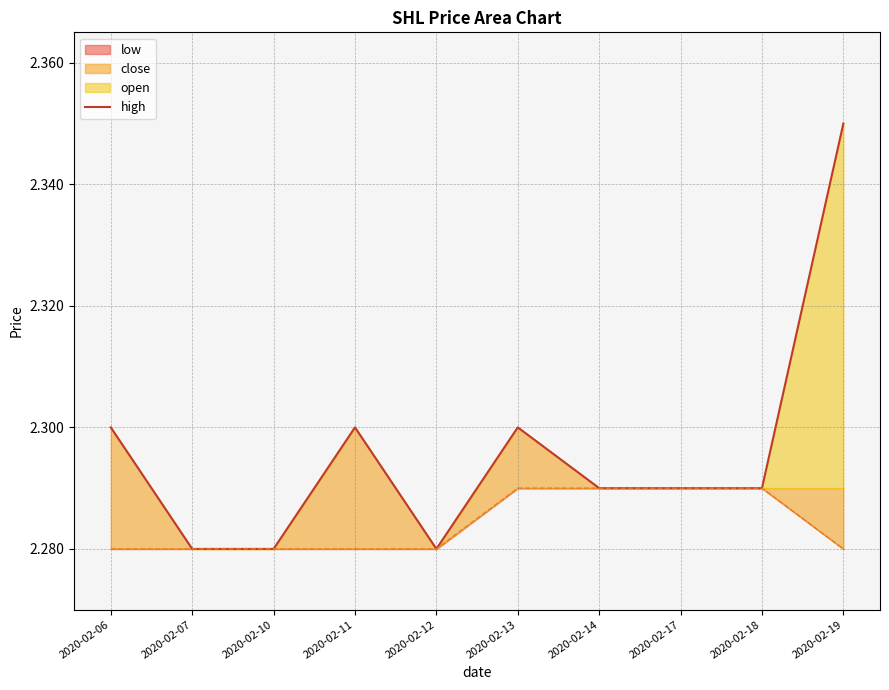

Count the values in the range 2 to 3.

10